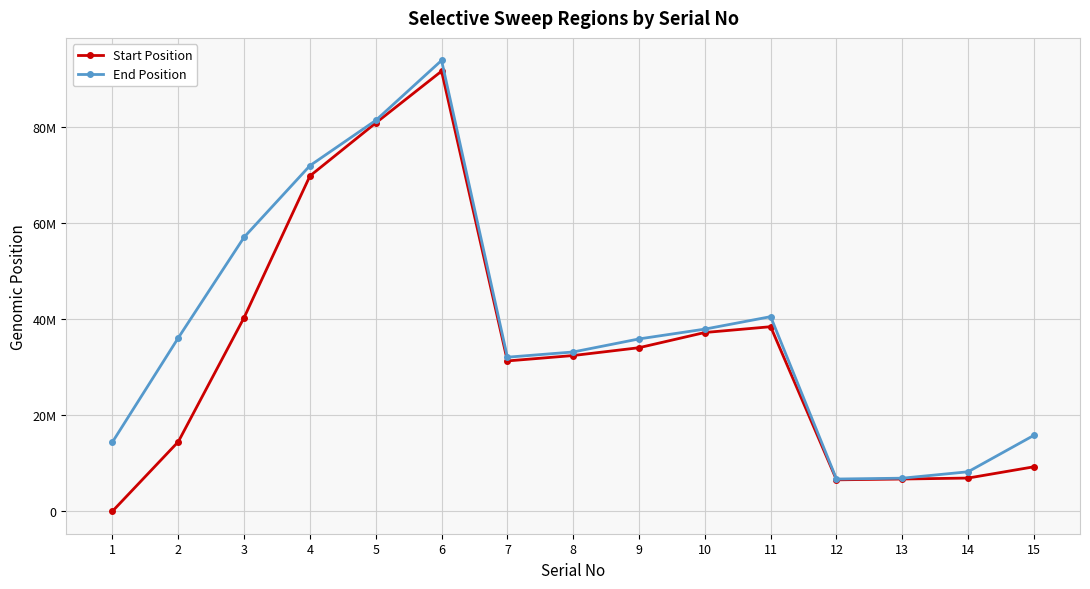

At which category does End Position reach its first local peak?

6